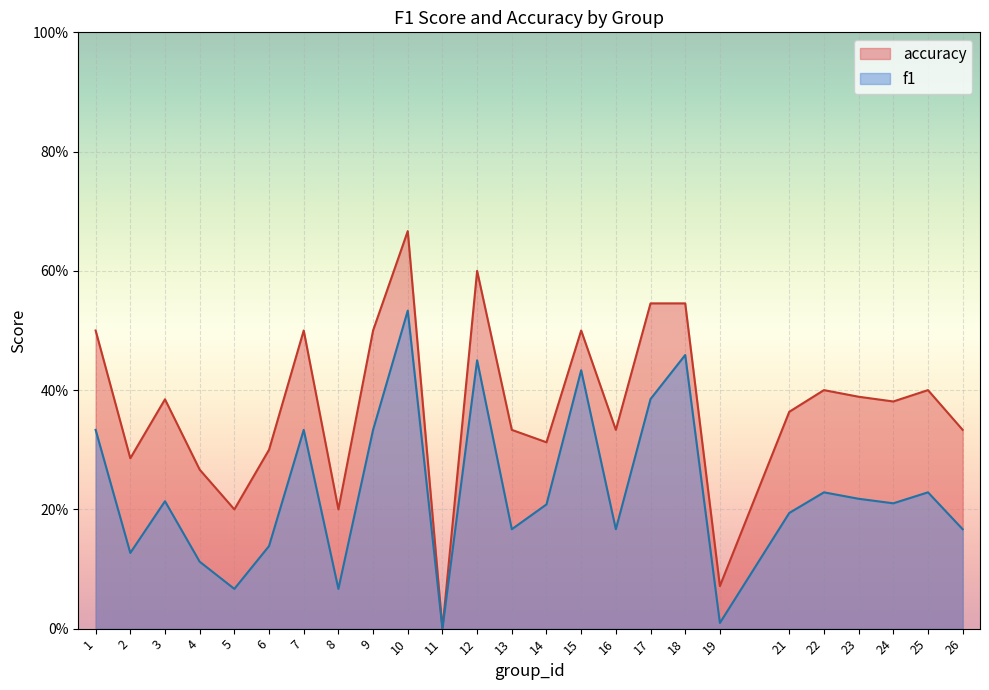

What is the average value of the accuracy series?

0.4